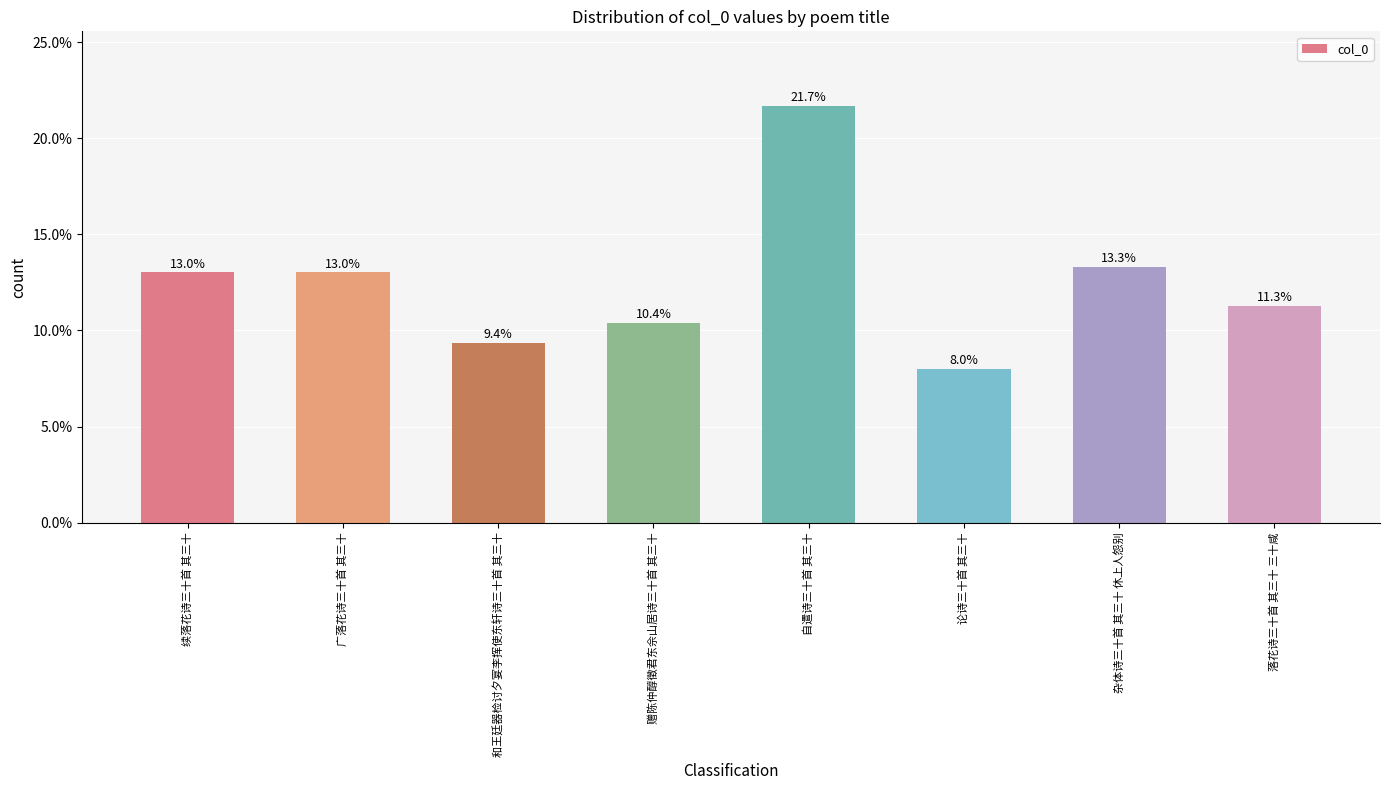

What is the label of the 6th bar from the left?

论诗三十首 其三十